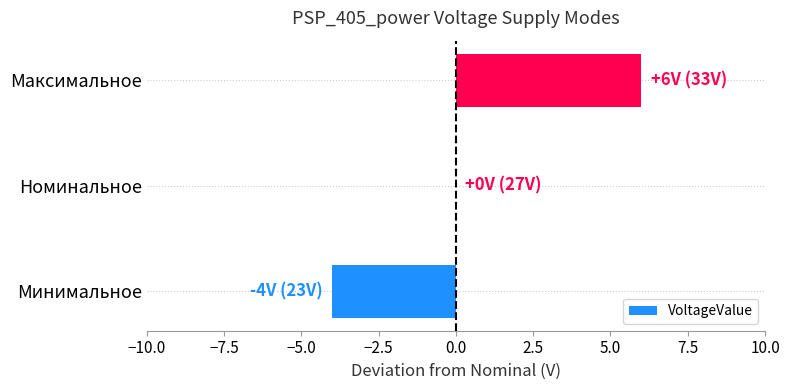

What is the change in value from Номинальное to Максимальное?

+6